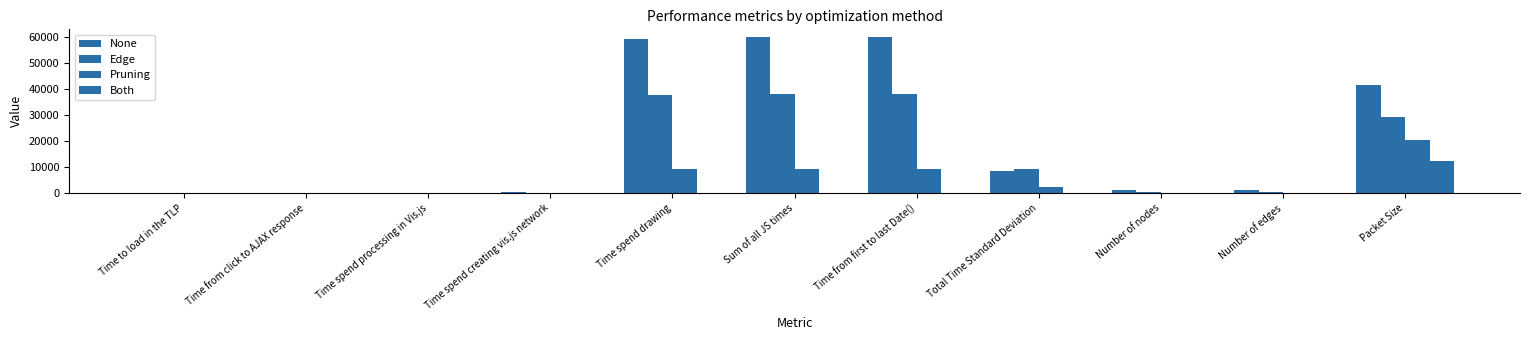

How many categories are shown in the chart?

11